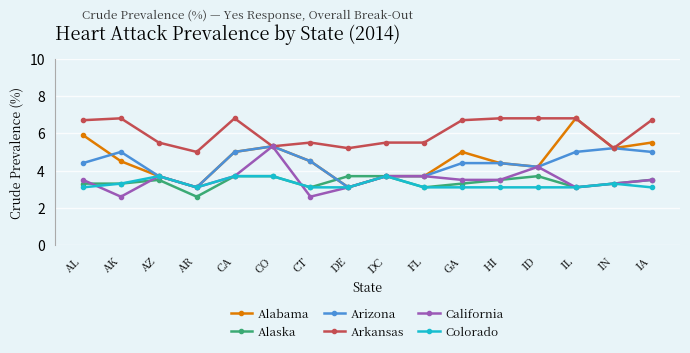

Reading left to right, extract all data points from this chart.

Alabama: AL=5.9	AK=4.5	AZ=3.7	AR=3.1	CA=5.0	CO=5.3	CT=4.5	DE=3.1	DC=3.7	FL=3.7	GA=5.0	HI=4.4	ID=4.2	IL=6.8	IN=5.2	IA=5.5
Alaska: AL=3.3	AK=3.3	AZ=3.5	AR=2.6	CA=3.7	CO=3.7	CT=3.1	DE=3.7	DC=3.7	FL=3.1	GA=3.3	HI=3.5	ID=3.7	IL=3.1	IN=3.3	IA=3.5
Arizona: AL=4.4	AK=5.0	AZ=3.7	AR=3.1	CA=5.0	CO=5.3	CT=4.5	DE=3.1	DC=3.7	FL=3.7	GA=4.4	HI=4.4	ID=4.2	IL=5.0	IN=5.2	IA=5.0
Arkansas: AL=6.7	AK=6.8	AZ=5.5	AR=5.0	CA=6.8	CO=5.3	CT=5.5	DE=5.2	DC=5.5	FL=5.5	GA=6.7	HI=6.8	ID=6.8	IL=6.8	IN=5.2	IA=6.7
California: AL=3.5	AK=2.6	AZ=3.7	AR=3.1	CA=3.7	CO=5.3	CT=2.6	DE=3.1	DC=3.7	FL=3.7	GA=3.5	HI=3.5	ID=4.2	IL=3.1	IN=3.3	IA=3.5
Colorado: AL=3.1	AK=3.3	AZ=3.7	AR=3.1	CA=3.7	CO=3.7	CT=3.1	DE=3.1	DC=3.7	FL=3.1	GA=3.1	HI=3.1	ID=3.1	IL=3.1	IN=3.3	IA=3.1